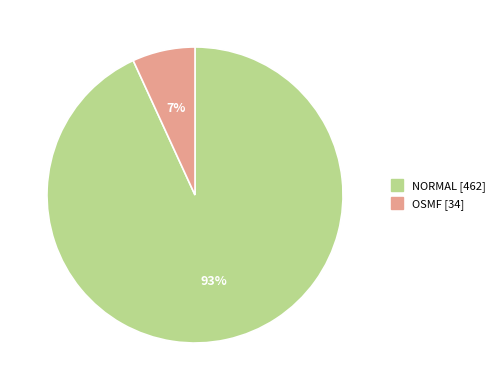

Does any single category account for the majority?

Yes